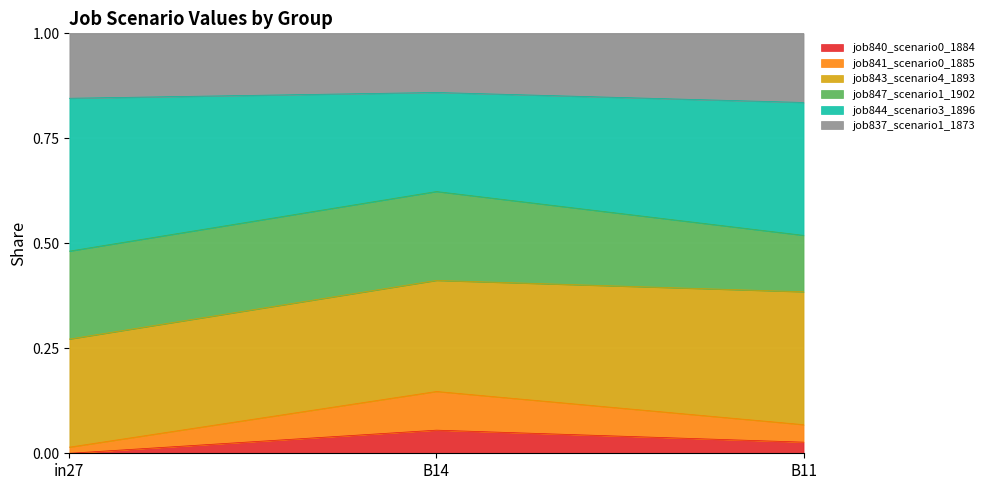

Rank the categories by job840_scenario0_1884 value from lowest to highest.

in27, B11, B14